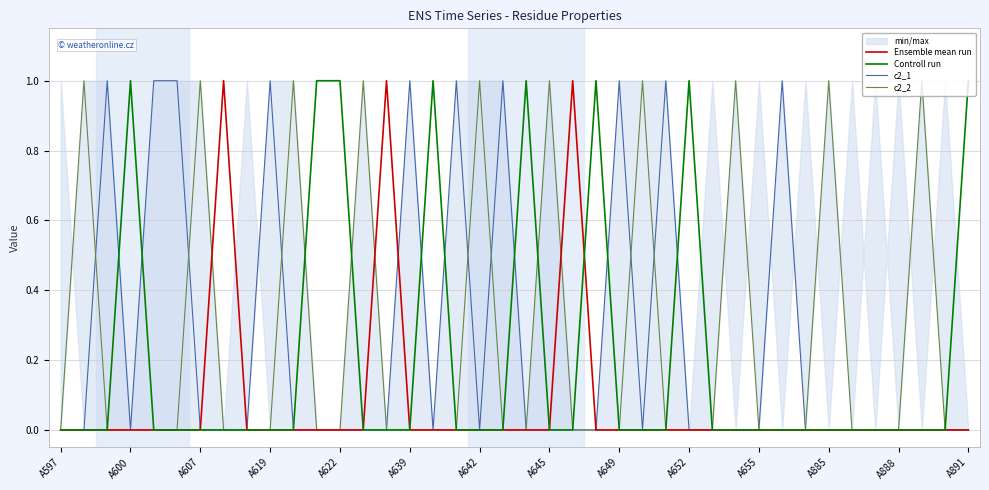

Is the value of c2_2 at A619 greater than the value of Controll run at A645?

No